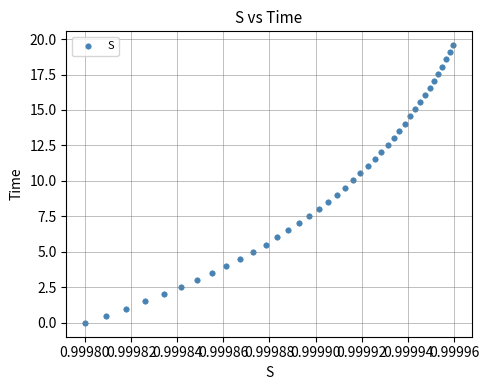

What is the range of Y values (max minus min)?

19.6